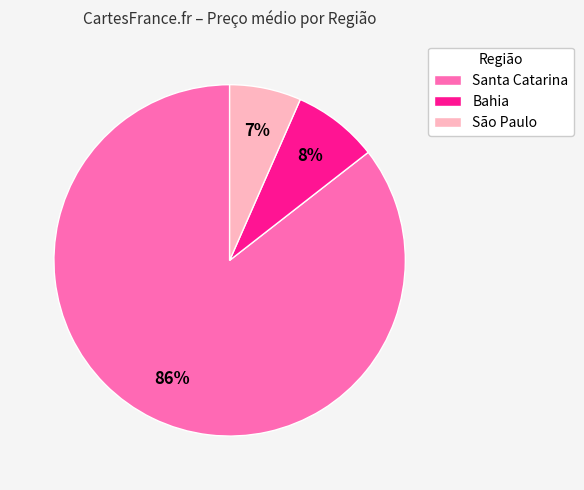

Count the number of slices in the pie.

3